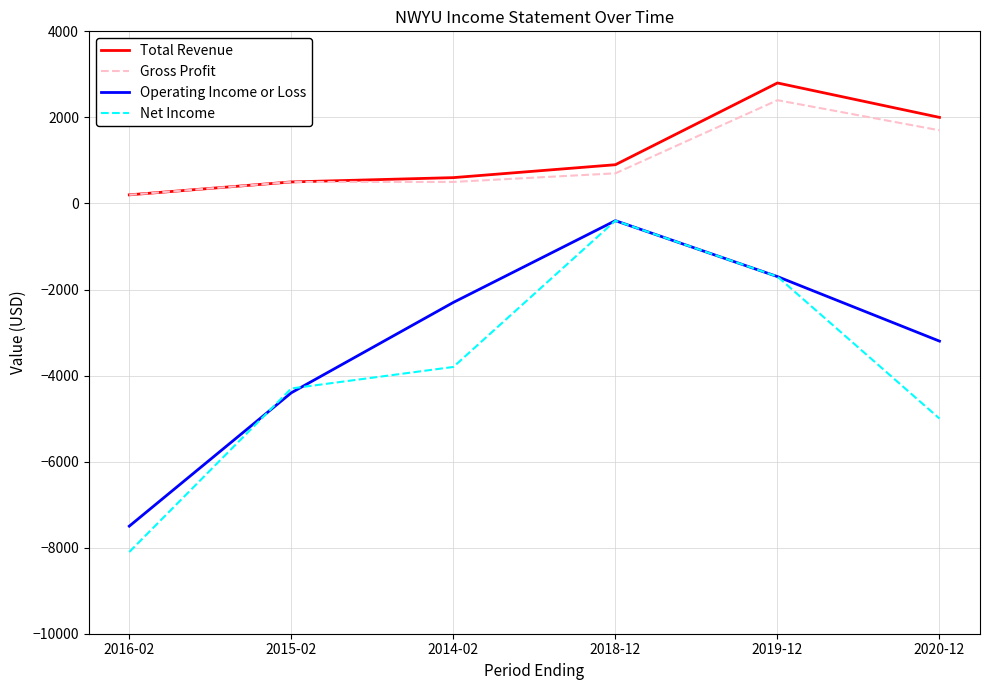

What is the maximum value shown in the chart?

2800